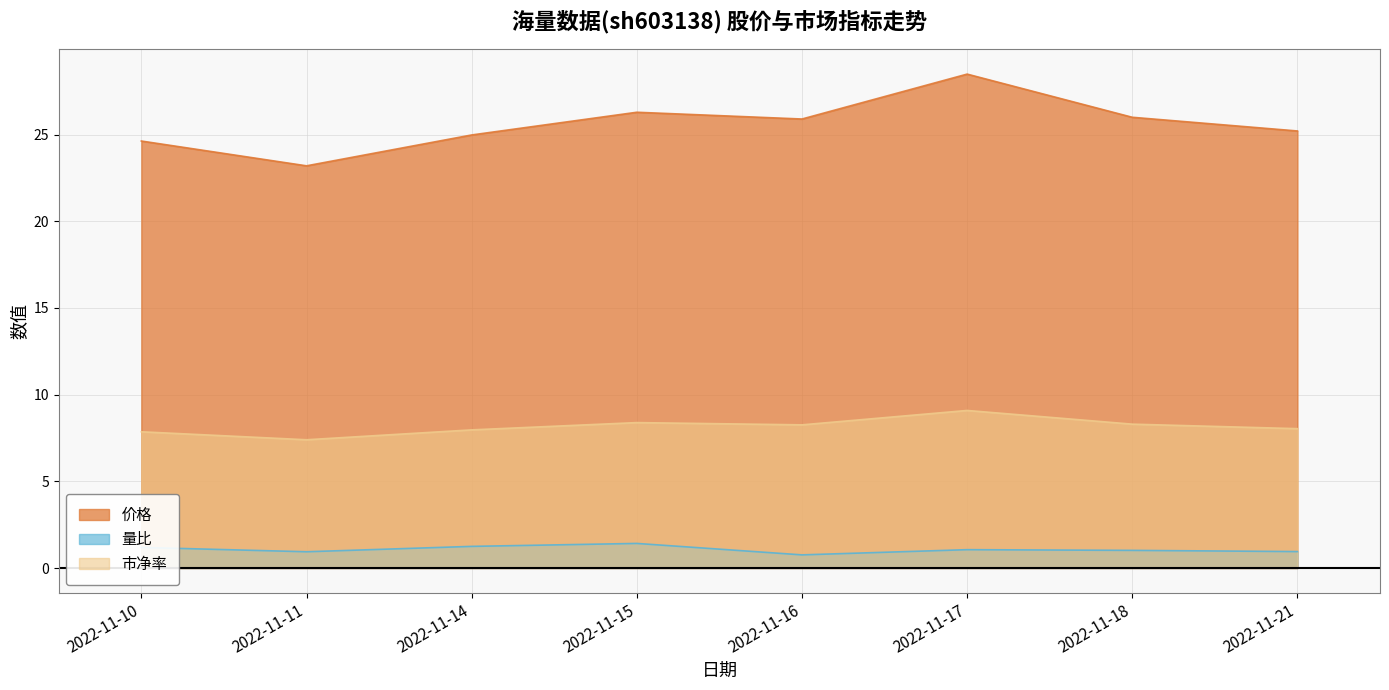

What is the value of the 市净率 point at the 3rd from the left?

8.0